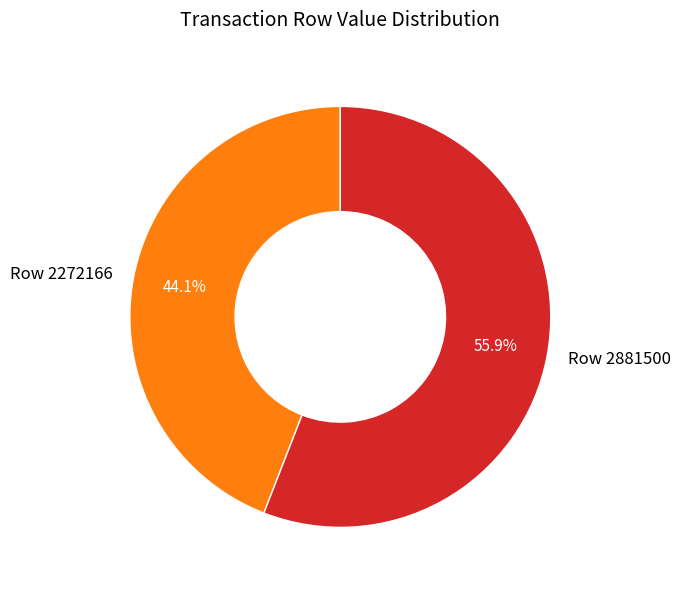

To the nearest percent, what is the combined percentage of Row 2881500 and Row 2272166?

100%